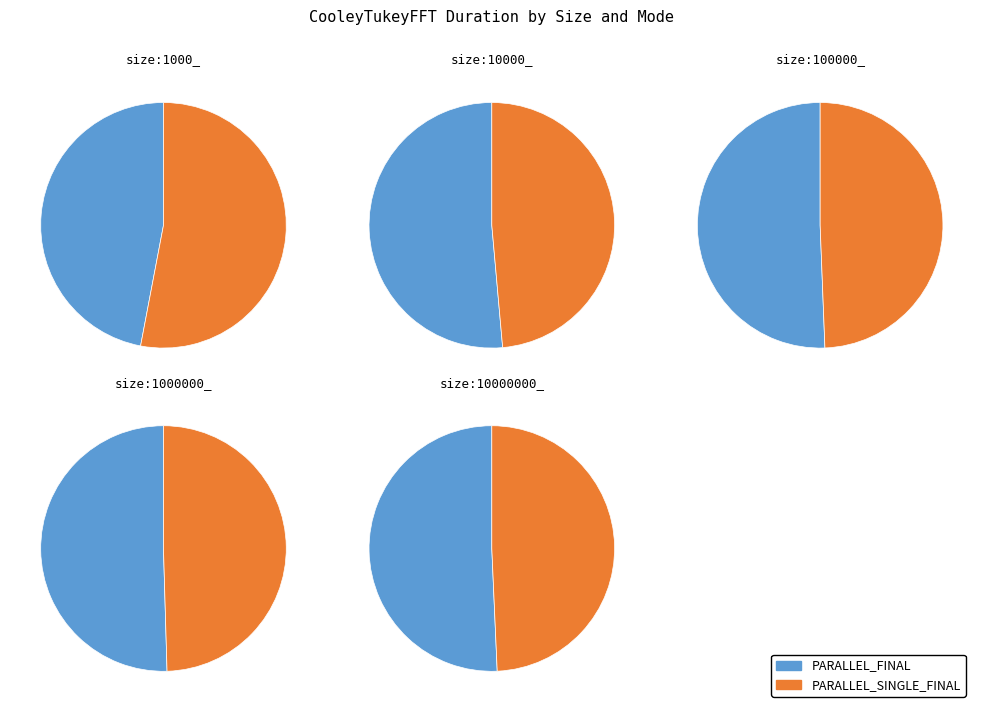

Which has a higher value, size:10000000_ or size:100000_?

size:10000000_